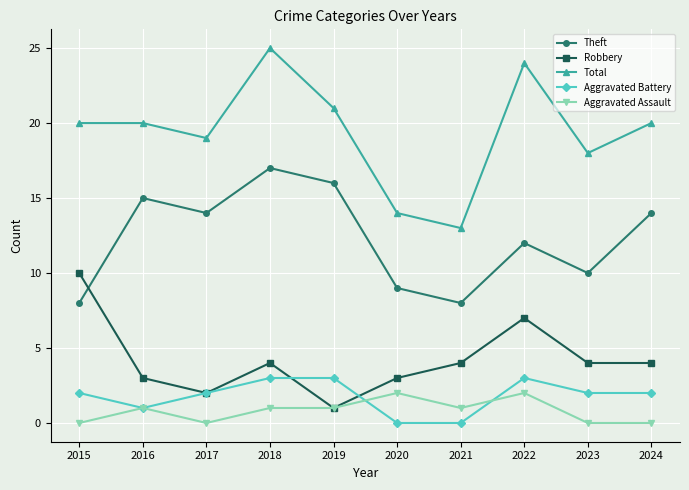

Reading left to right, extract all data points from this chart.

Theft: 2015=8	2016=15	2017=14	2018=17	2019=16	2020=9	2021=8	2022=12	2023=10	2024=14
Robbery: 2015=10	2016=3	2017=2	2018=4	2019=1	2020=3	2021=4	2022=7	2023=4	2024=4
Total: 2015=20	2016=20	2017=19	2018=25	2019=21	2020=14	2021=13	2022=24	2023=18	2024=20
Aggravated Battery: 2015=2	2016=1	2017=2	2018=3	2019=3	2020=0	2021=0	2022=3	2023=2	2024=2
Aggravated Assault: 2015=0	2016=1	2017=0	2018=1	2019=1	2020=2	2021=1	2022=2	2023=0	2024=0